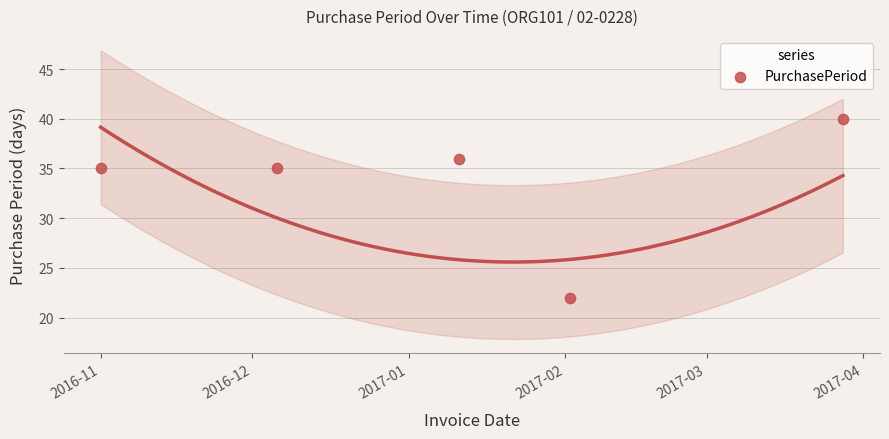

What is the ratio of the value at 2017-02 to the value at 2017-04?

0.6